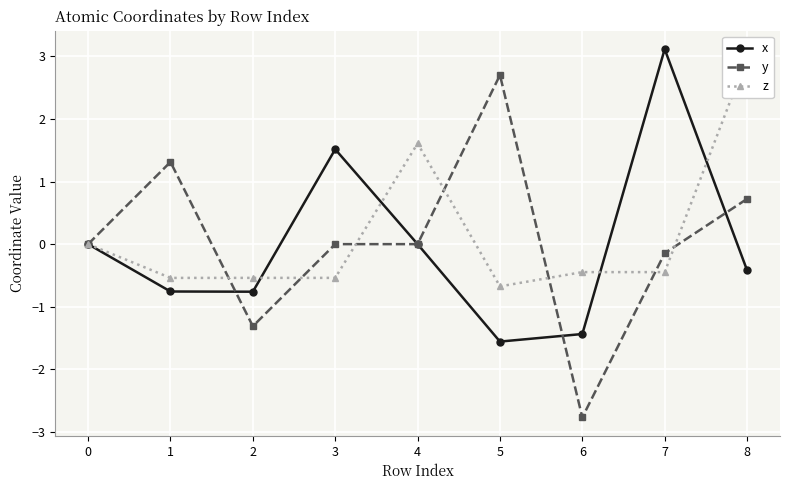

What is the highest value of the x series?

3.1